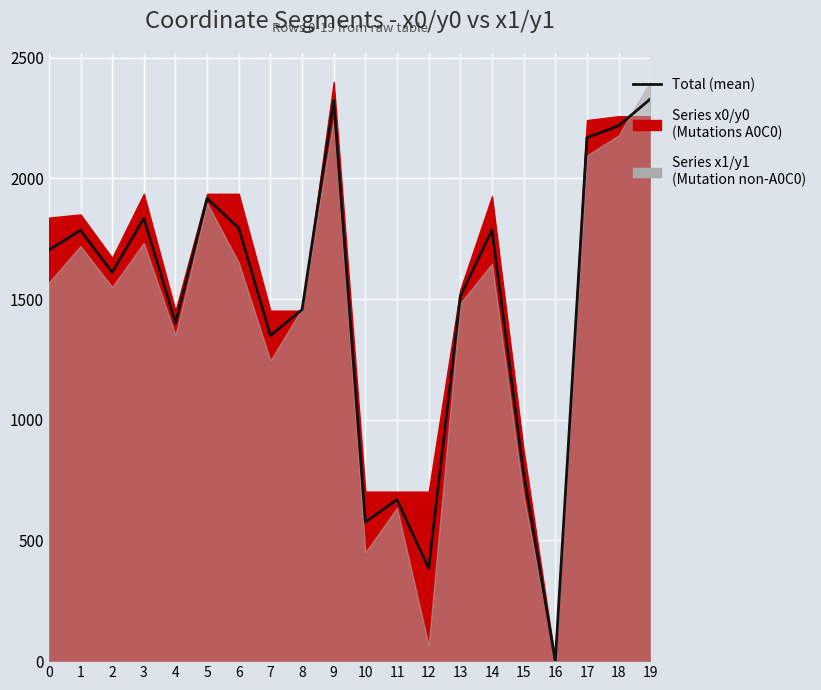

Where is the first local minimum?

2